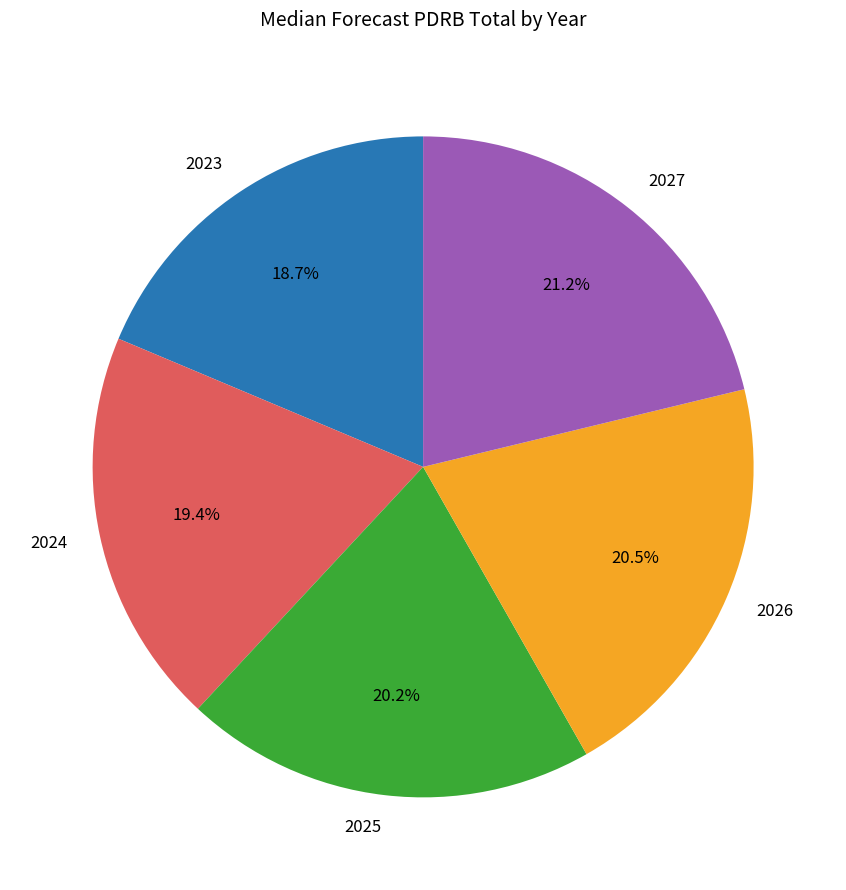

What percentage is NOT represented by 2024?

80.6%